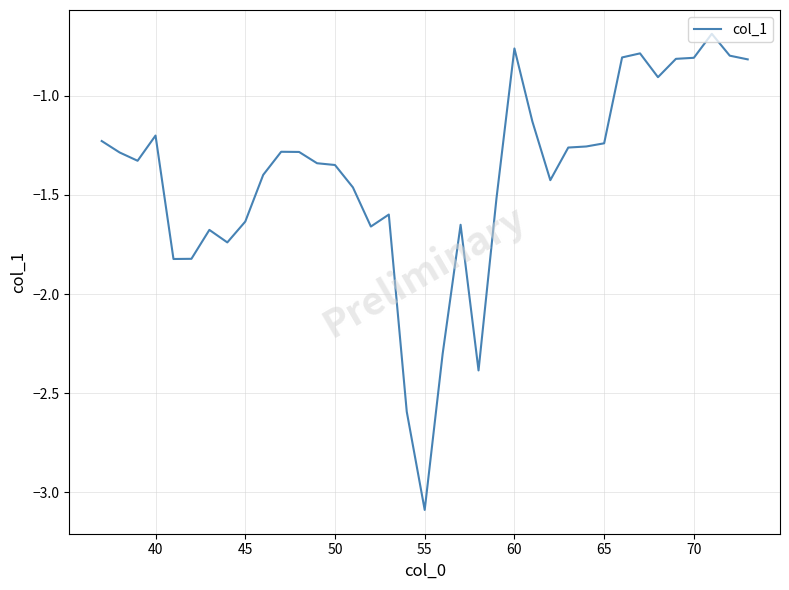

What is the difference between the maximum and minimum values?

2.4